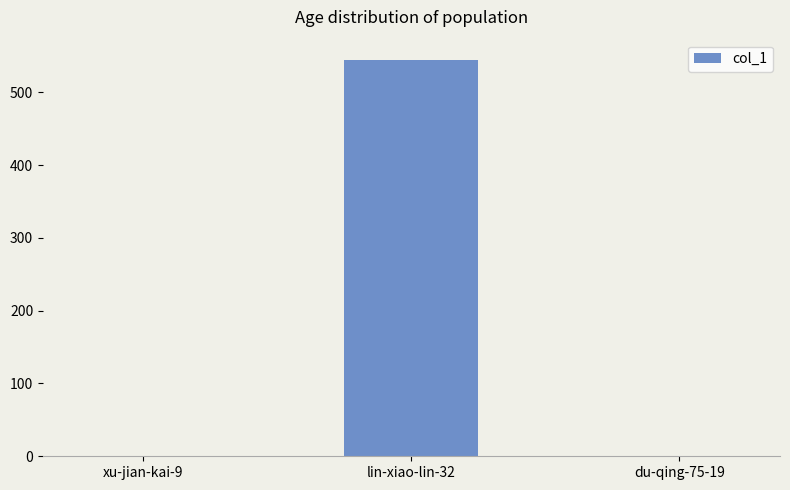

Reading right to left, list all the values displayed in this chart.

du-qing-75-19=1	lin-xiao-lin-32=545	xu-jian-kai-9=1